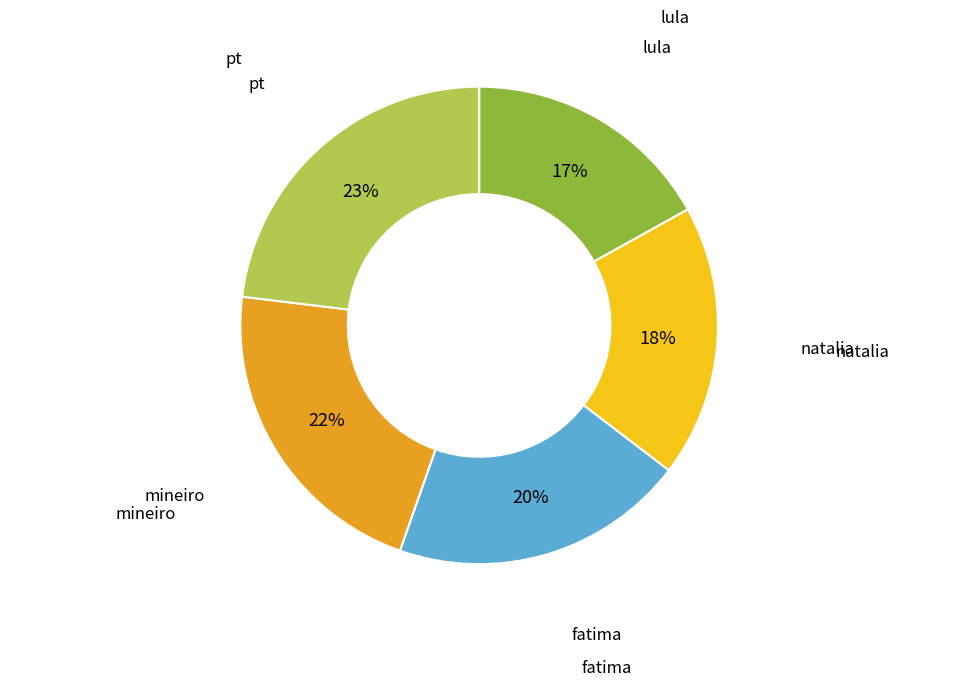

Does any single category account for the majority?

No